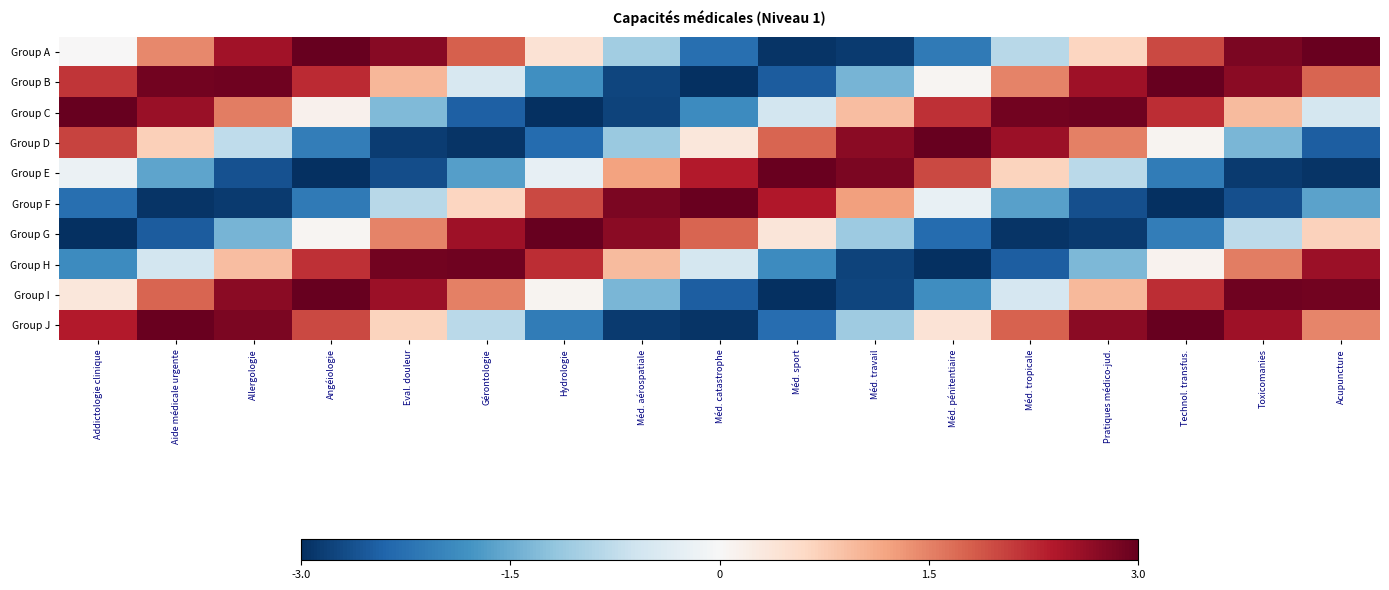

Reading left to right, extract all data points from this chart.

Group A: Addictologie clinique=0.0	Aide médicale urgente=1.4	Allergologie=2.5	Angéiologie=3.0	Eval. douleur=2.7	Gérontologie=1.8	Hydrologie=0.4	Méd. aérospatiale=-1.1	Méd. catastrophe=-2.3	Méd. sport=-2.9	Méd. travail=-2.9	Méd. pénitentiaire=-2.1	Méd. tropicale=-0.8	Pratiques médico-jud.=0.6	Technol. transfus.=2.0	Toxicomanies=2.8	Acupuncture=3.0
Group B: Addictologie clinique=2.2	Aide médicale urgente=2.9	Allergologie=2.9	Angéiologie=2.2	Eval. douleur=1.0	Gérontologie=-0.5	Hydrologie=-1.8	Méd. aérospatiale=-2.7	Méd. catastrophe=-3.0	Méd. sport=-2.5	Méd. travail=-1.4	Méd. pénitentiaire=0.1	Méd. tropicale=1.5	Pratiques médico-jud.=2.6	Technol. transfus.=3.0	Toxicomanies=2.7	Acupuncture=1.8
Group C: Addictologie clinique=3.0	Aide médicale urgente=2.6	Allergologie=1.5	Angéiologie=0.1	Eval. douleur=-1.3	Gérontologie=-2.5	Hydrologie=-3.0	Méd. aérospatiale=-2.8	Méd. catastrophe=-1.9	Méd. sport=-0.5	Méd. travail=0.9	Méd. pénitentiaire=2.2	Méd. tropicale=2.9	Pratiques médico-jud.=2.9	Technol. transfus.=2.2	Toxicomanies=1.0	Acupuncture=-0.5
Group D: Addictologie clinique=2.0	Aide médicale urgente=0.7	Allergologie=-0.8	Angéiologie=-2.1	Eval. douleur=-2.9	Gérontologie=-2.9	Hydrologie=-2.3	Méd. aérospatiale=-1.1	Méd. catastrophe=0.3	Méd. sport=1.7	Méd. travail=2.7	Méd. pénitentiaire=3.0	Méd. tropicale=2.6	Pratiques médico-jud.=1.5	Technol. transfus.=0.1	Toxicomanies=-1.4	Acupuncture=-2.5
Group E: Addictologie clinique=-0.2	Aide médicale urgente=-1.6	Allergologie=-2.6	Angéiologie=-3.0	Eval. douleur=-2.7	Gérontologie=-1.7	Hydrologie=-0.2	Méd. aérospatiale=1.2	Méd. catastrophe=2.4	Méd. sport=3.0	Méd. travail=2.8	Méd. pénitentiaire=2.0	Méd. tropicale=0.7	Pratiques médico-jud.=-0.8	Technol. transfus.=-2.1	Toxicomanies=-2.9	Acupuncture=-2.9
Group F: Addictologie clinique=-2.3	Aide médicale urgente=-2.9	Allergologie=-2.9	Angéiologie=-2.1	Eval. douleur=-0.8	Gérontologie=0.6	Hydrologie=2.0	Méd. aérospatiale=2.8	Méd. catastrophe=3.0	Méd. sport=2.4	Méd. travail=1.2	Méd. pénitentiaire=-0.2	Méd. tropicale=-1.6	Pratiques médico-jud.=-2.6	Technol. transfus.=-3.0	Toxicomanies=-2.6	Acupuncture=-1.6
Group G: Addictologie clinique=-3.0	Aide médicale urgente=-2.5	Allergologie=-1.4	Angéiologie=0.1	Eval. douleur=1.5	Gérontologie=2.6	Hydrologie=3.0	Méd. aérospatiale=2.7	Méd. catastrophe=1.8	Méd. sport=0.4	Méd. travail=-1.1	Méd. pénitentiaire=-2.3	Méd. tropicale=-2.9	Pratiques médico-jud.=-2.9	Technol. transfus.=-2.1	Toxicomanies=-0.8	Acupuncture=0.7
Group H: Addictologie clinique=-1.9	Aide médicale urgente=-0.5	Allergologie=0.9	Angéiologie=2.2	Eval. douleur=2.9	Gérontologie=2.9	Hydrologie=2.2	Méd. aérospatiale=1.0	Méd. catastrophe=-0.5	Méd. sport=-1.9	Méd. travail=-2.8	Méd. pénitentiaire=-3.0	Méd. tropicale=-2.5	Pratiques médico-jud.=-1.3	Technol. transfus.=0.1	Toxicomanies=1.5	Acupuncture=2.6
Group I: Addictologie clinique=0.3	Aide médicale urgente=1.7	Allergologie=2.7	Angéiologie=3.0	Eval. douleur=2.6	Gérontologie=1.5	Hydrologie=0.1	Méd. aérospatiale=-1.4	Méd. catastrophe=-2.5	Méd. sport=-3.0	Méd. travail=-2.8	Méd. pénitentiaire=-1.9	Méd. tropicale=-0.5	Pratiques médico-jud.=1.0	Technol. transfus.=2.2	Toxicomanies=2.9	Acupuncture=2.9
Group J: Addictologie clinique=2.4	Aide médicale urgente=3.0	Allergologie=2.8	Angéiologie=2.0	Eval. douleur=0.7	Gérontologie=-0.8	Hydrologie=-2.1	Méd. aérospatiale=-2.9	Méd. catastrophe=-2.9	Méd. sport=-2.3	Méd. travail=-1.1	Méd. pénitentiaire=0.4	Méd. tropicale=1.8	Pratiques médico-jud.=2.7	Technol. transfus.=3.0	Toxicomanies=2.5	Acupuncture=1.5